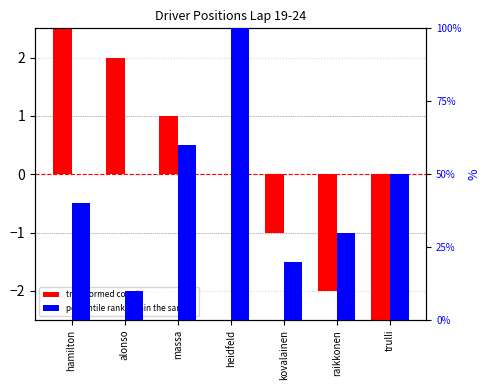

What is the label of the 7th bar from the right?

hamilton